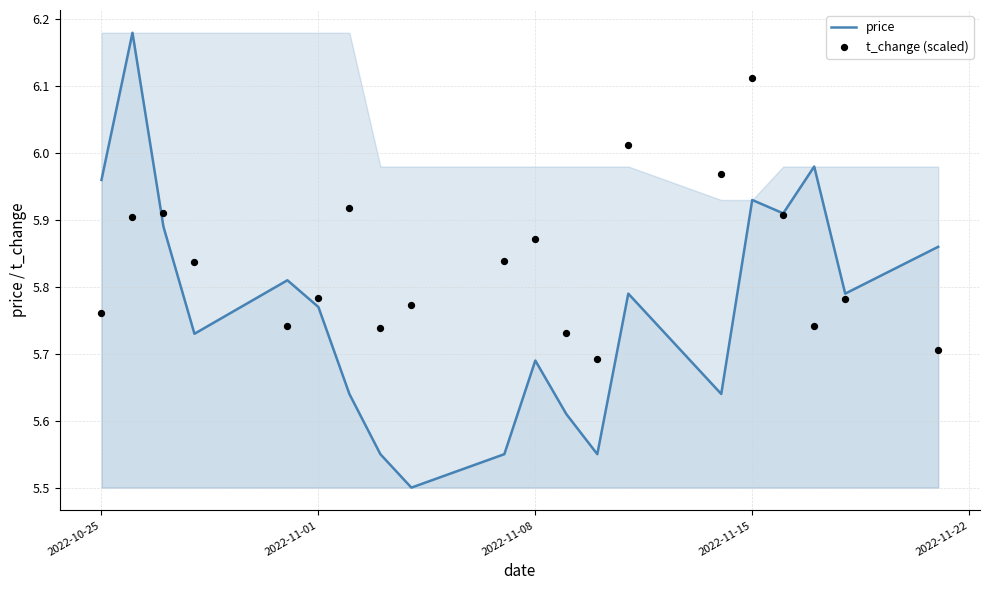

What are all the series names shown in the legend?

price, t_change (scaled)